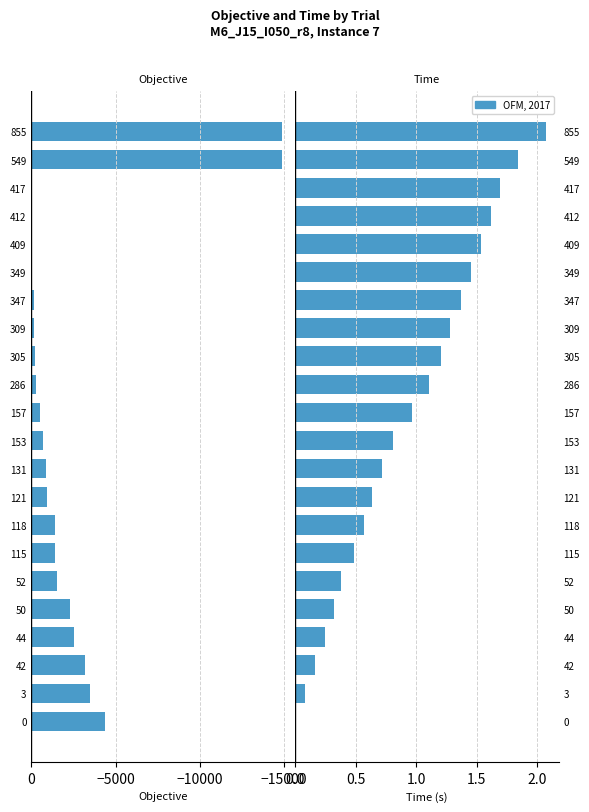

Rank the series by their maximum value, from highest to lowest.

OFM, 2017, Objective